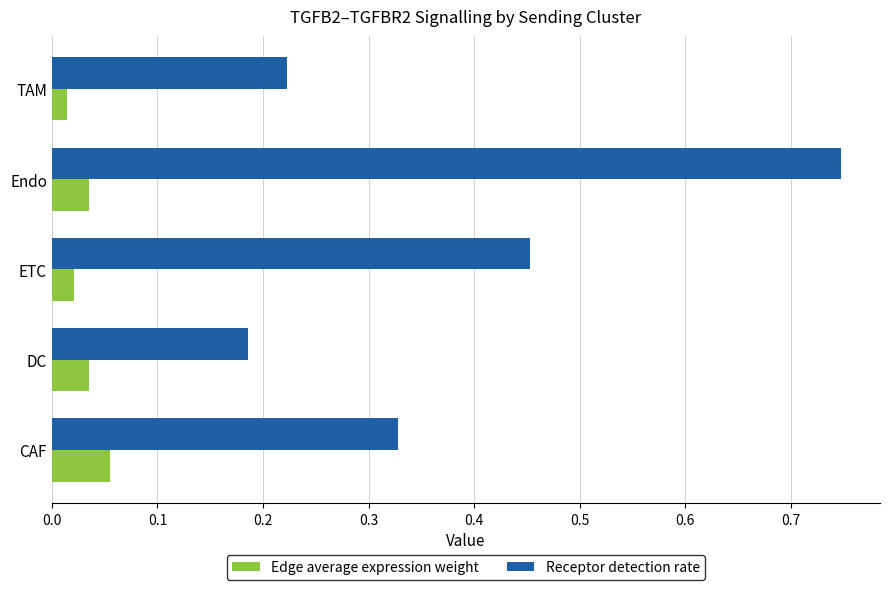

Which label corresponds to the largest value in the chart?

Endo